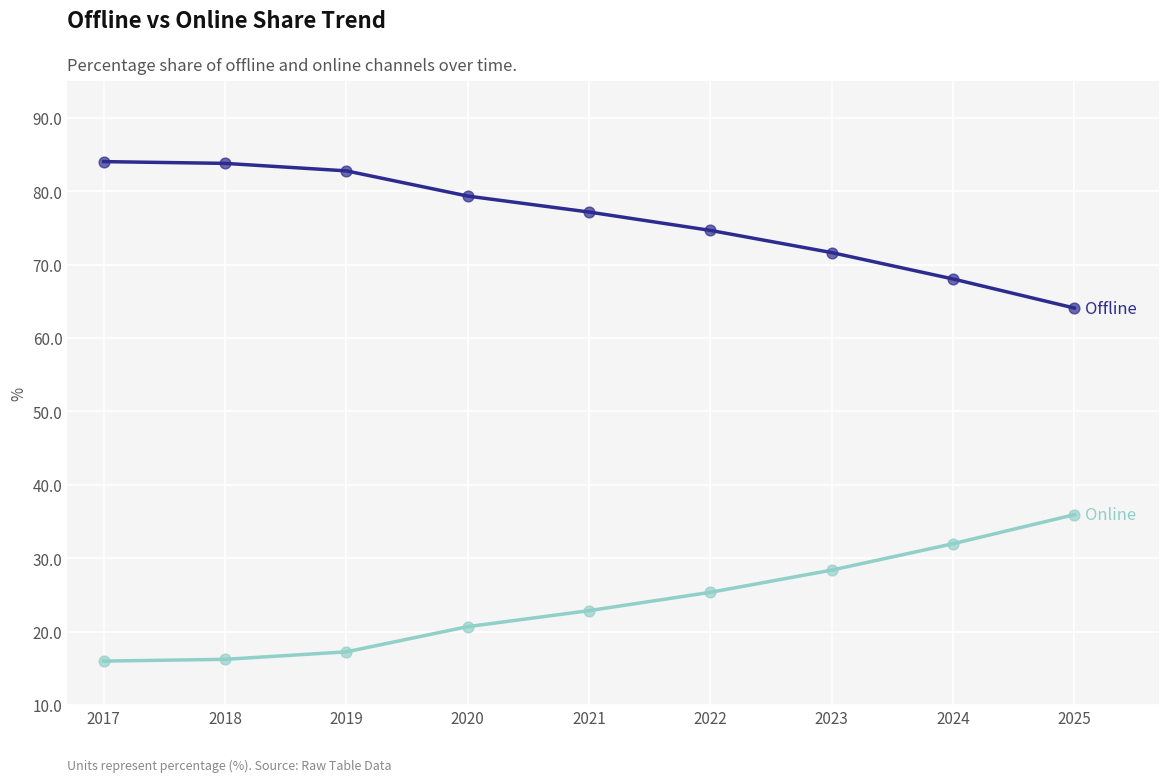

What is the total value across all series at 2018?

100.0